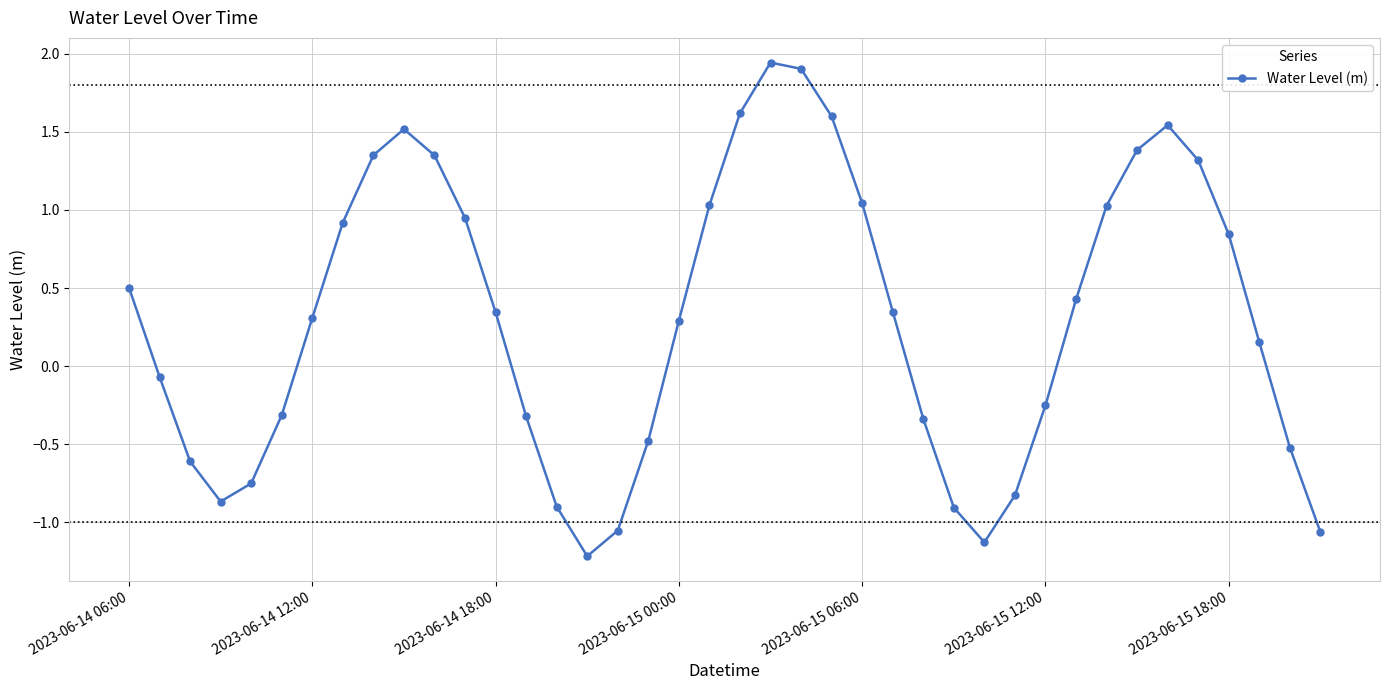

What is the difference between the maximum and minimum values?

3.2